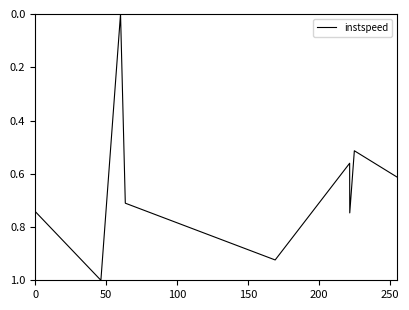

What is the greatest value displayed?

1.0